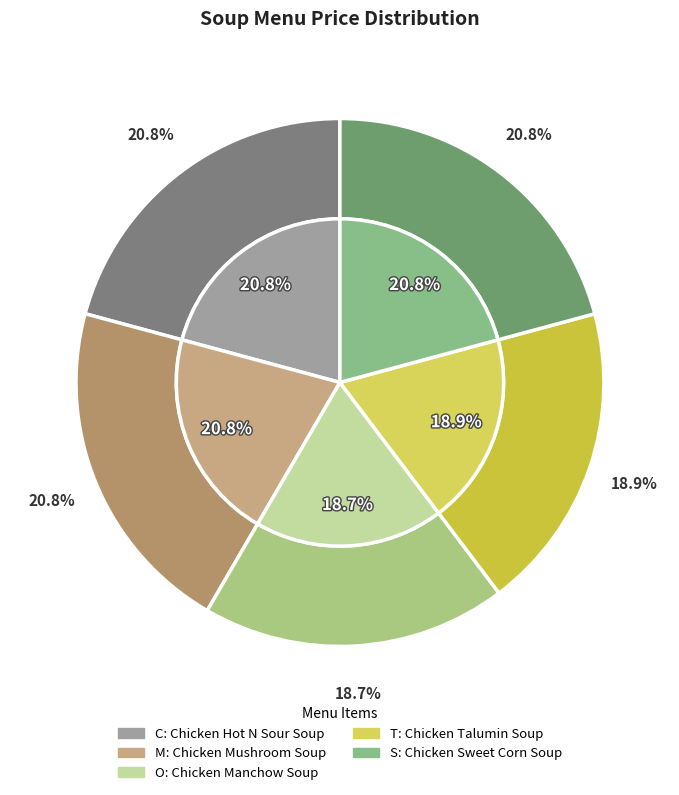

What percentage is the T slice, to the nearest percent?

19%